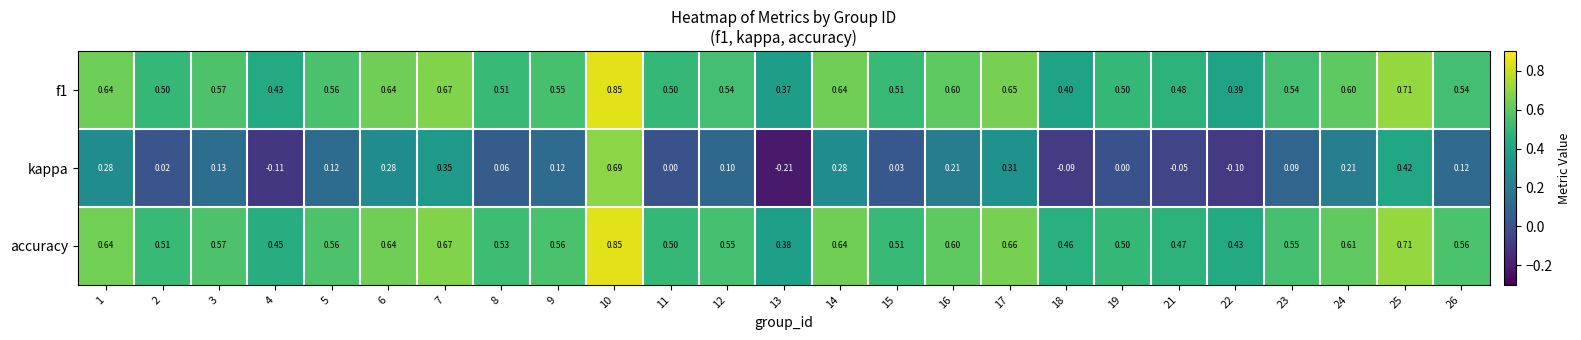

Which series has the largest total across all categories?

accuracy